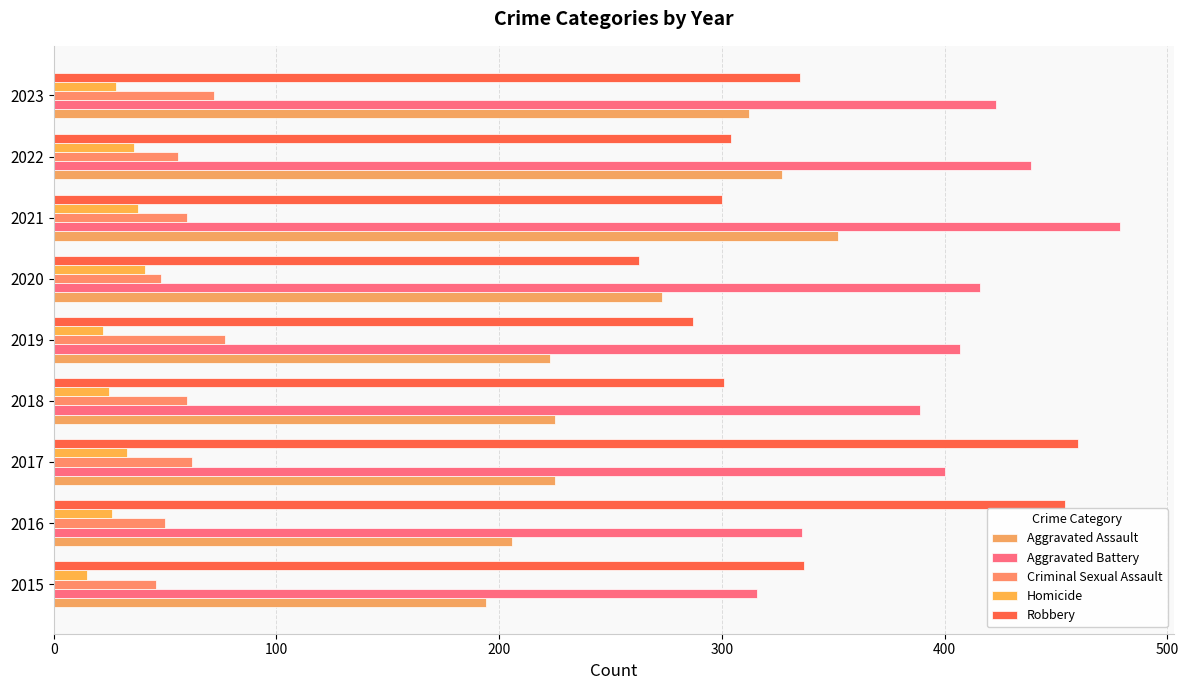

Count the number of categories in the chart.

9